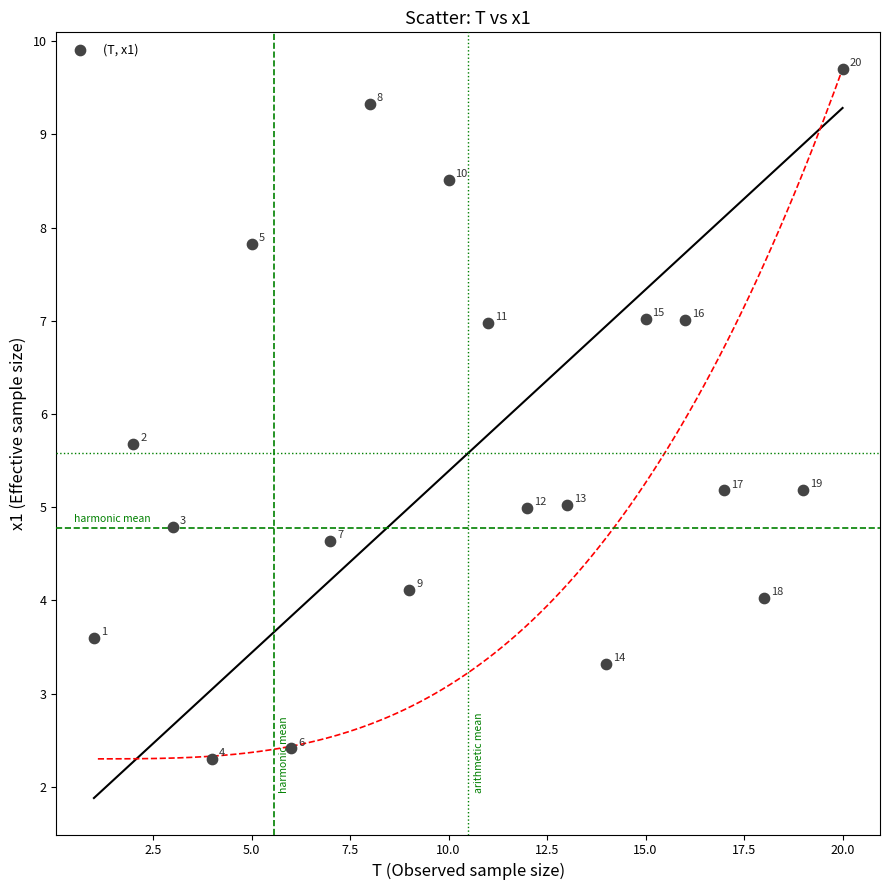

What is the range of Y values (max minus min)?

7.4